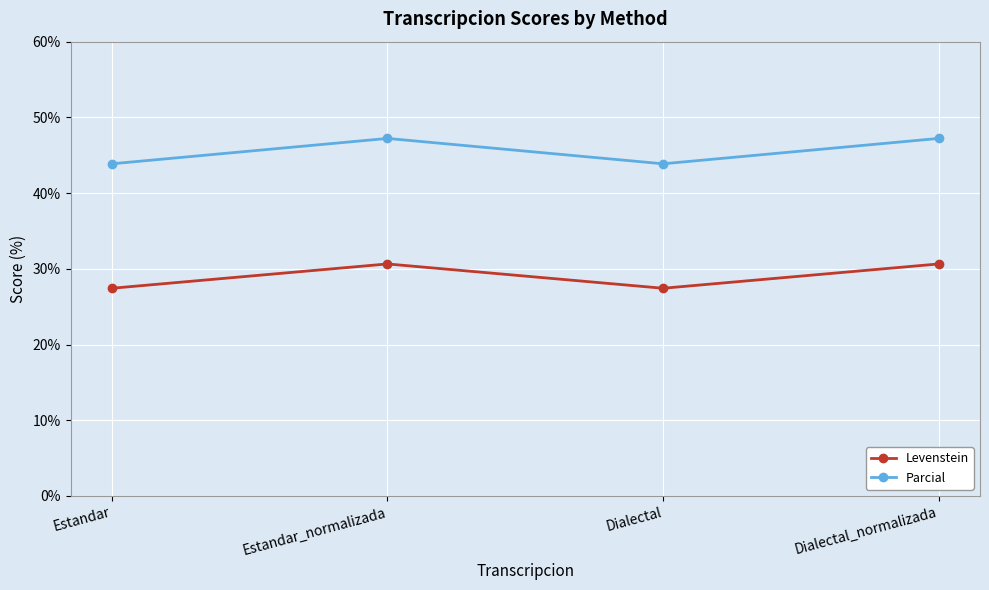

Which series has the largest range (max minus min)?

Parcial